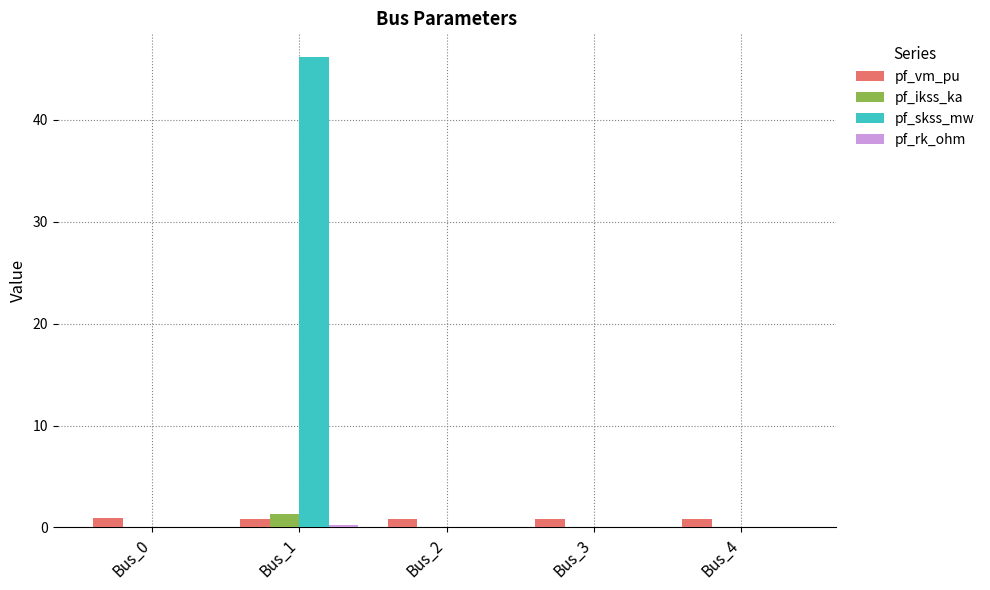

Which series has the largest total across all categories?

pf_skss_mw